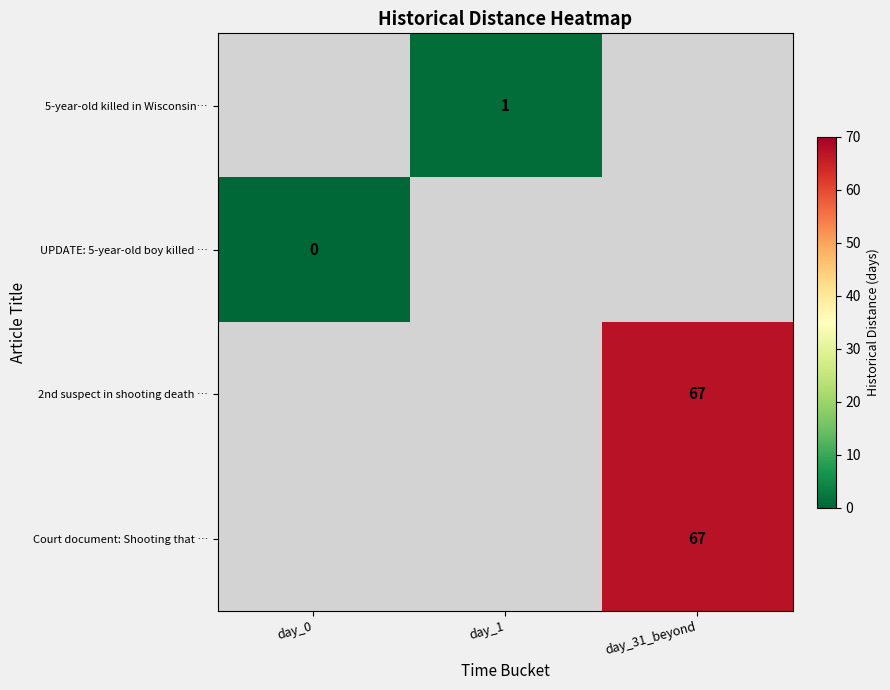

True or false: Court document: Shooting that … has a value of 90.5 at day_31_beyond.

False